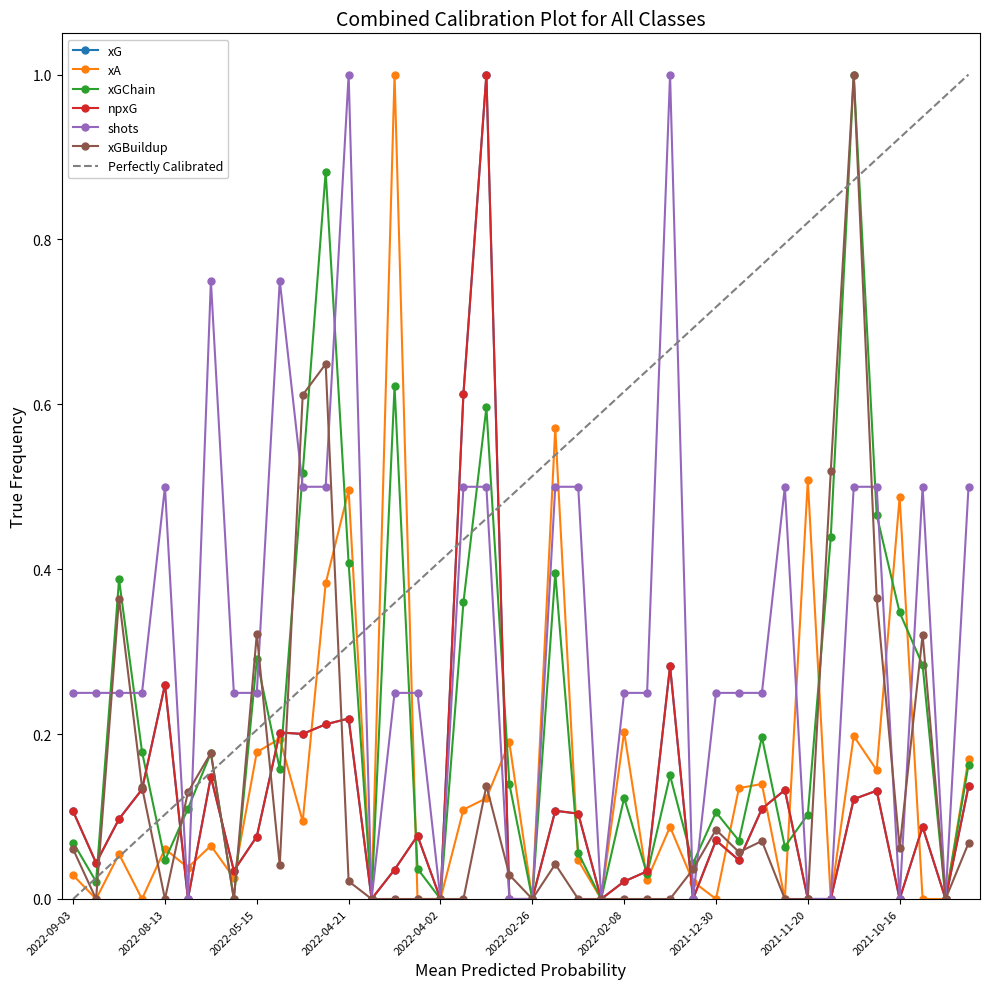

What are all the series names shown in the legend?

xG, xA, xGChain, npxG, shots, xGBuildup